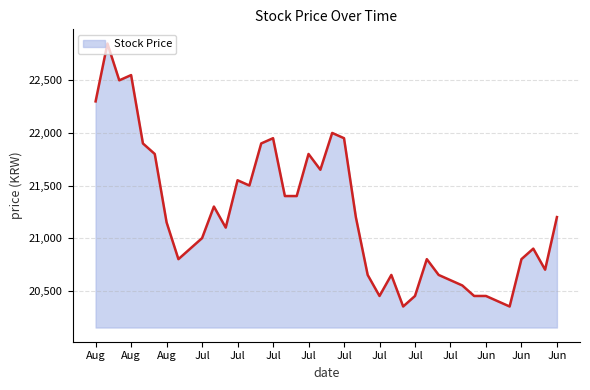

What is the difference between the second highest and minimum values?

2200